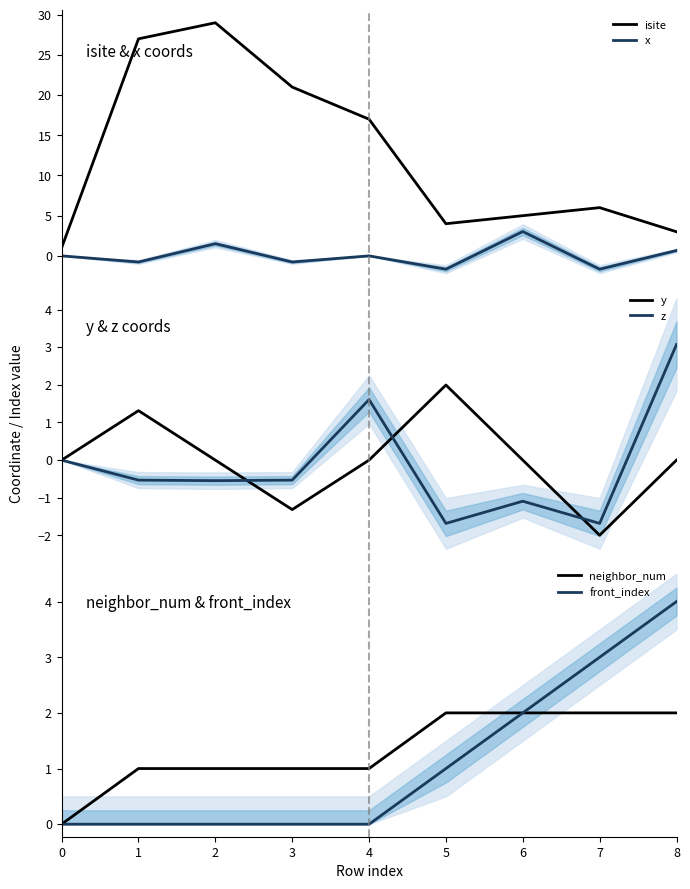

How many interior local peaks does the x series have?

3